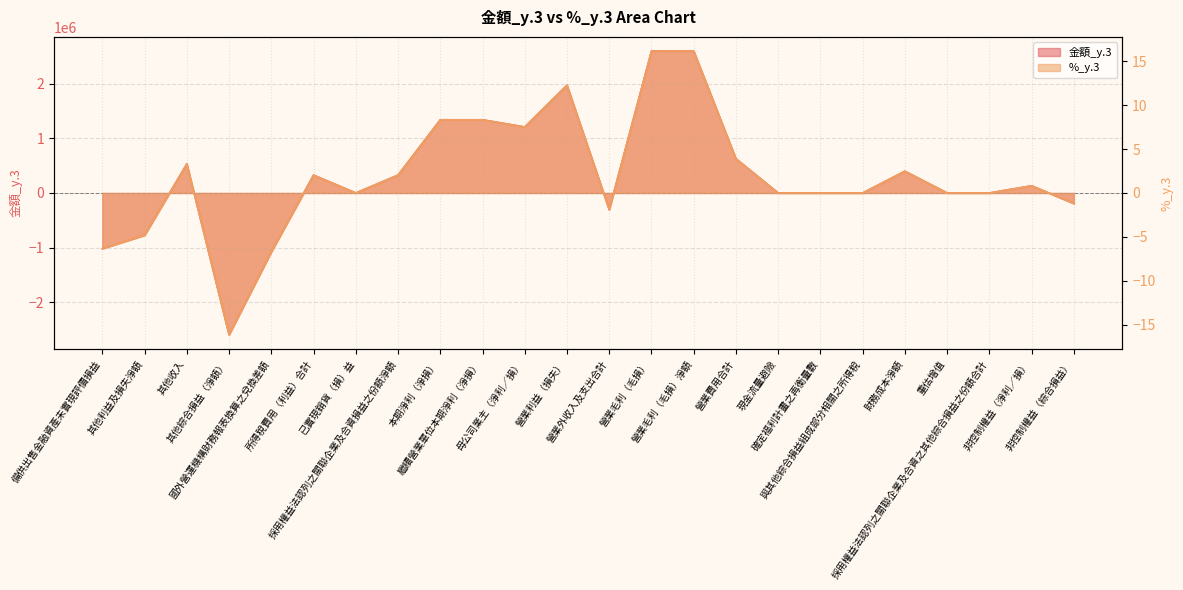

Reading left to right, transcribe all the data shown in this chart.

金額_y.3: 備供出售金融資產未實現評價損益=-1016370.0	其他利益及損失淨額=-772378.0	其他收入=531606.0	其他綜合損益（淨額）=-2589855.0	國外營運機構財務報表換算之兌換差額=-1076459.0	所得稅費用（利益）合計=326198.0	已實現銷貨（損）益=0.0	採用權益法認列之關聯企業及合資損益之份額淨額=326198.0	本期淨利（淨損）=1337358.0	繼續營業單位本期淨利（淨損）=1337358.0	母公司業主（淨利／損）=1205901.0	營業利益（損失）=1968098.0	營業外收入及支出合計=-304542.0	營業毛利（毛損）=2592291.0	營業毛利（毛損）淨額=2592740.0	營業費用合計=624642.0	現金流量避險=0.0	確定福利計畫之再衡量數=0.0	與其他綜合損益組成部分相關之所得稅=0.0	財務成本淨額=397161.0	重估增值=0.0	採用權益法認列之關聯企業及合資之其他綜合損益之份額合計=0.0	非控制權益（淨利／損）=131457.0	非控制權益（綜合損益）=-192674.0
%_y.3: 備供出售金融資產未實現評價損益=-6.3	其他利益及損失淨額=-4.8	其他收入=3.3	其他綜合損益（淨額）=-16.2	國外營運機構財務報表換算之兌換差額=-6.7	所得稅費用（利益）合計=2.0	已實現銷貨（損）益=0.0	採用權益法認列之關聯企業及合資損益之份額淨額=2.0	本期淨利（淨損）=8.3	繼續營業單位本期淨利（淨損）=8.3	母公司業主（淨利／損）=7.5	營業利益（損失）=12.3	營業外收入及支出合計=-1.9	營業毛利（毛損）=16.2	營業毛利（毛損）淨額=16.2	營業費用合計=3.9	現金流量避險=0.0	確定福利計畫之再衡量數=0.0	與其他綜合損益組成部分相關之所得稅=0.0	財務成本淨額=2.5	重估增值=0.0	採用權益法認列之關聯企業及合資之其他綜合損益之份額合計=0.0	非控制權益（淨利／損）=0.8	非控制權益（綜合損益）=-1.2